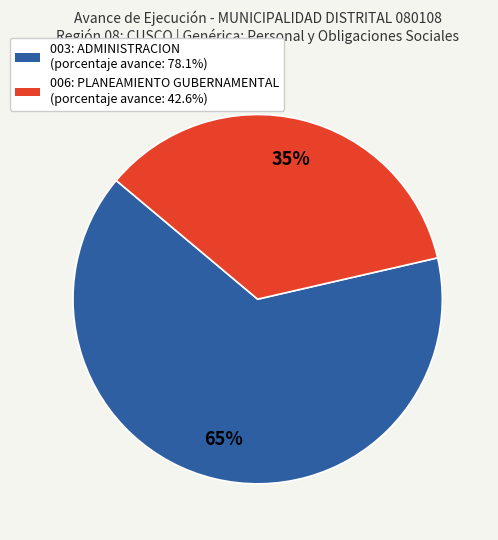

Combined, do 003: ADMINISTRACION and 006: PLANEAMIENTO GUBERNAMENTAL account for over 50%?

Yes